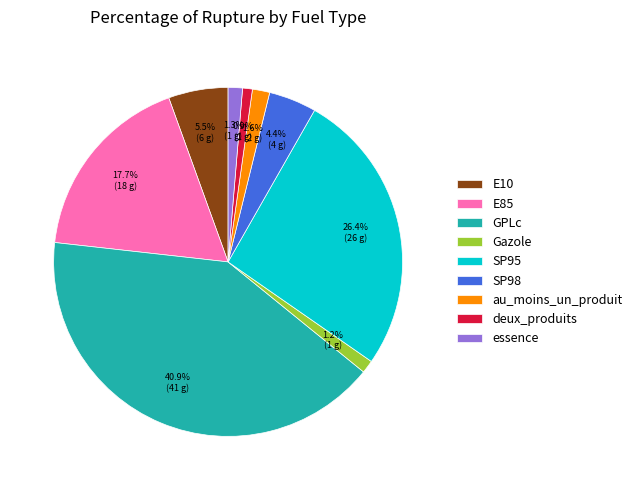

How much of the chart is everything except essence?

98.7%